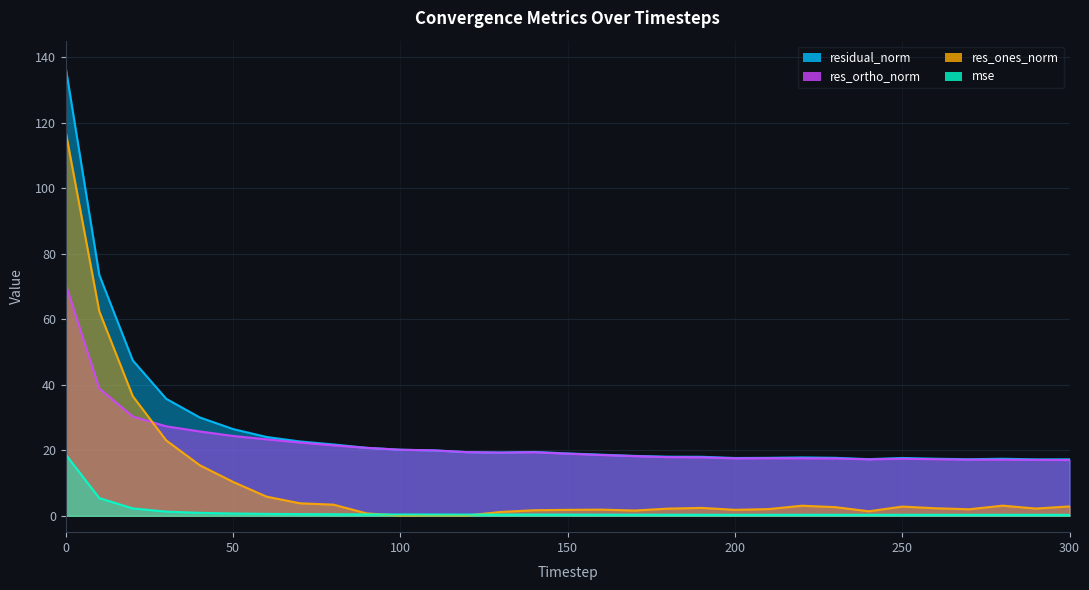

How many values in the res_ortho_norm series are below 18?

13